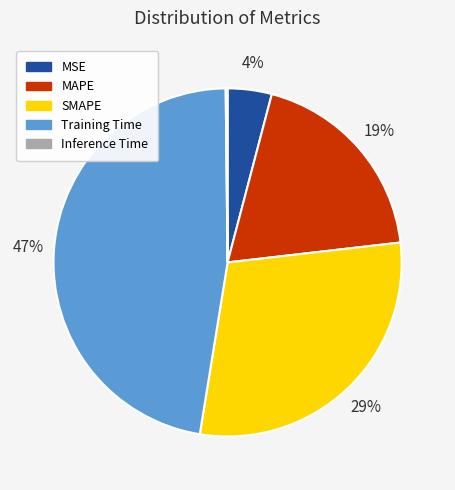

Is it true that Training Time is 47% of the pie?

True